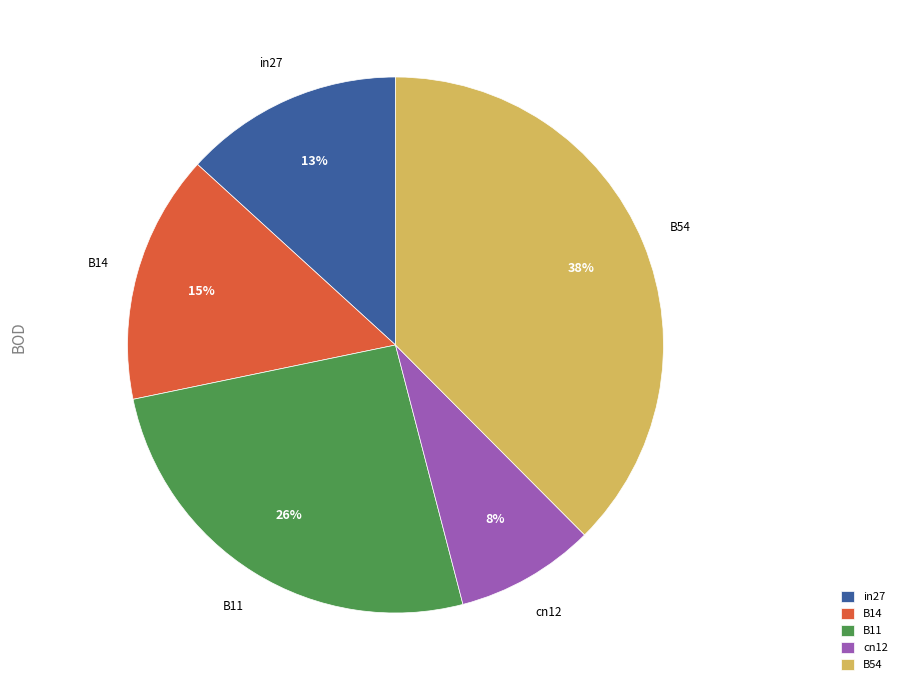

To the nearest percent, what percentage of the pie is B11?

26%